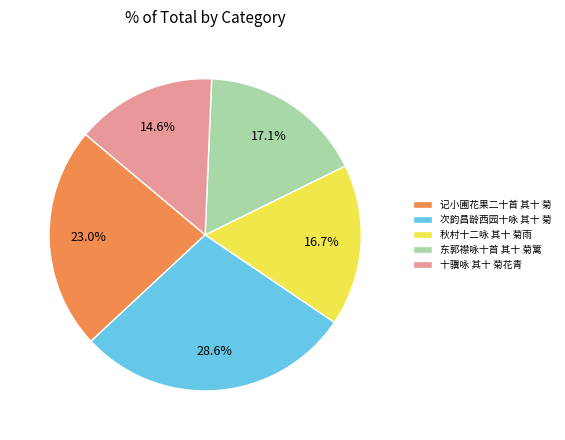

Does 十骥咏 其十 菊花青 account for over 50% of the chart?

No